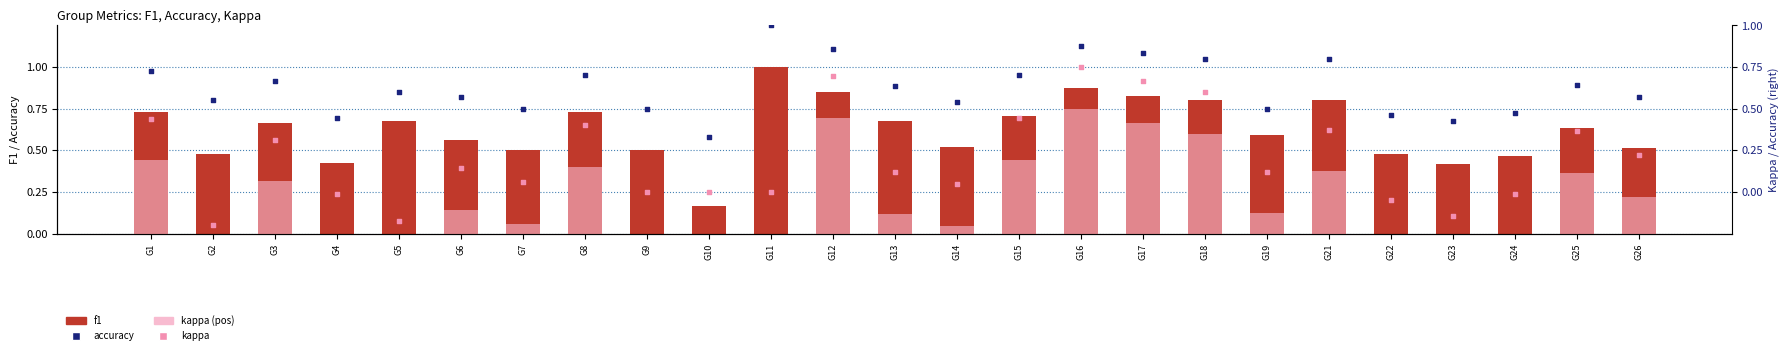

At which category is the sum across all series the highest?

G16